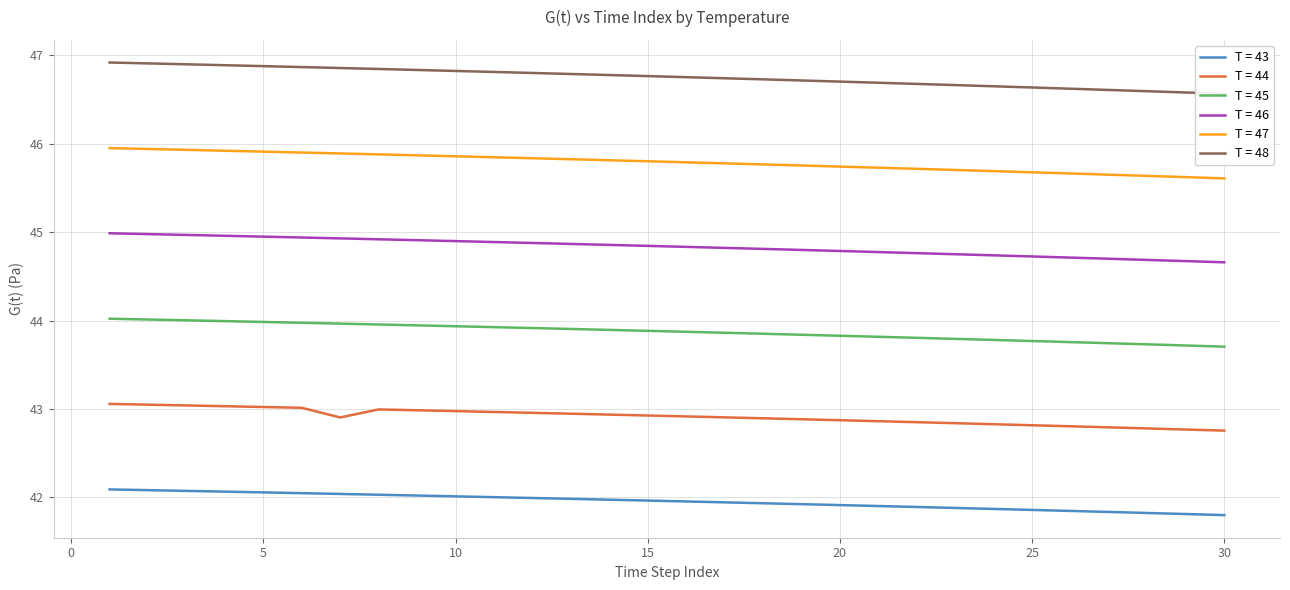

What is the greatest value displayed?

46.9